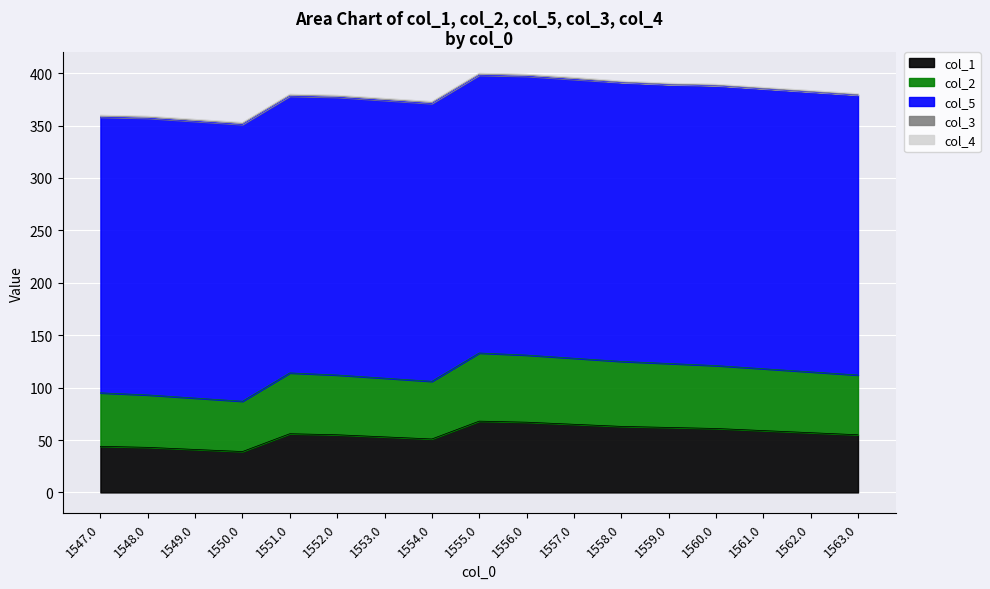

How many lines are shown in the chart?

5